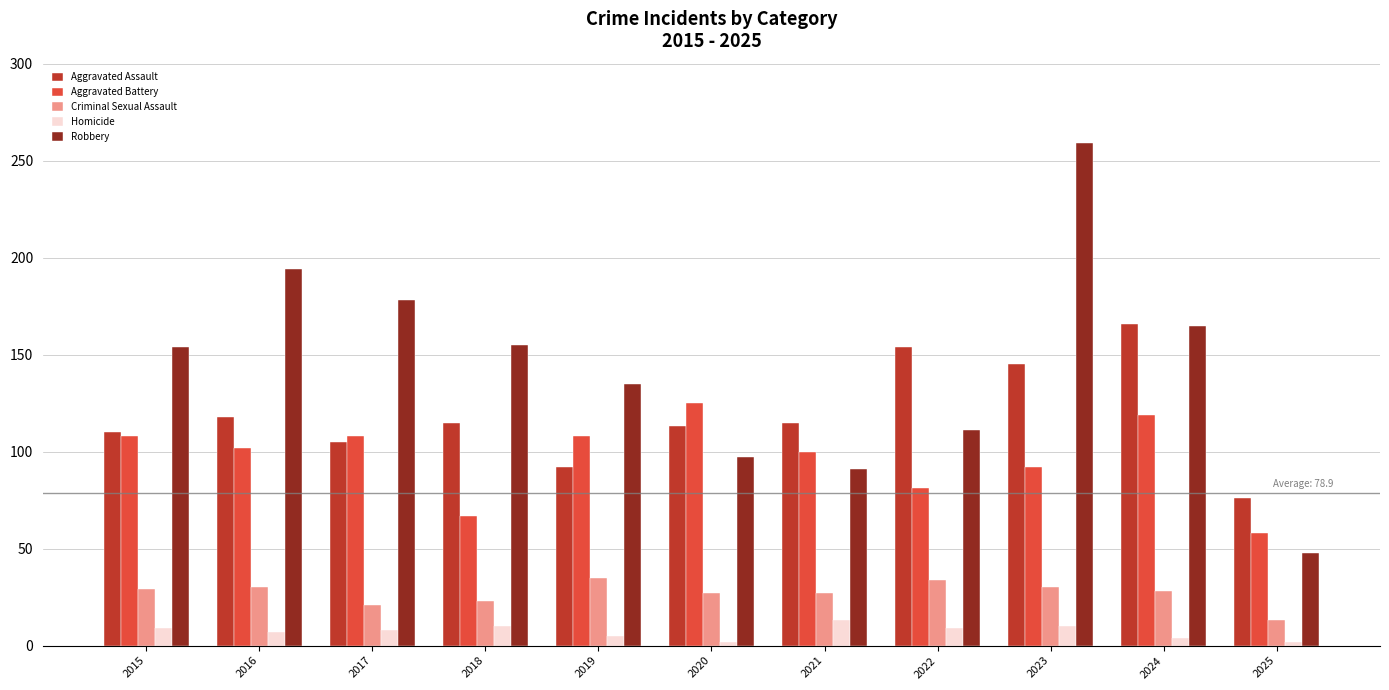

Rank the series by their maximum value, from highest to lowest.

Robbery, Aggravated Assault, Aggravated Battery, Criminal Sexual Assault, Homicide